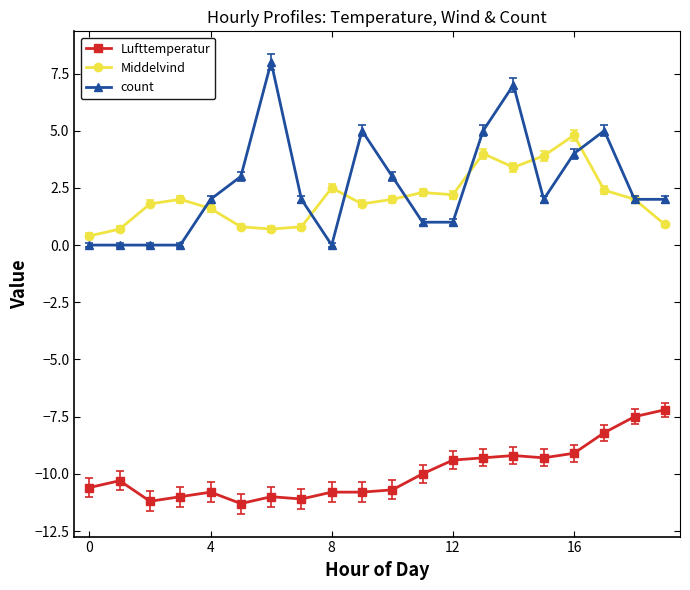

Reading right to left, transcribe all the data shown in this chart.

Lufttemperatur: -7.2	-7.5	-8.2	-9.1	-9.3	-9.2	-9.3	-9.4	-10.0	-10.7	-10.8	-10.8	-11.1	-11.0	-11.3	-10.8	-11.0	-11.2	-10.3	-10.6
Middelvind: 0.9	2.0	2.4	4.8	3.9	3.4	4.0	2.2	2.3	2.0	1.8	2.5	0.8	0.7	0.8	1.6	2.0	1.8	0.7	0.4
count: 2.0	2.0	5.0	4.0	2.0	7.0	5.0	1.0	1.0	3.0	5.0	0.0	2.0	8.0	3.0	2.0	0.0	0.0	0.0	0.0